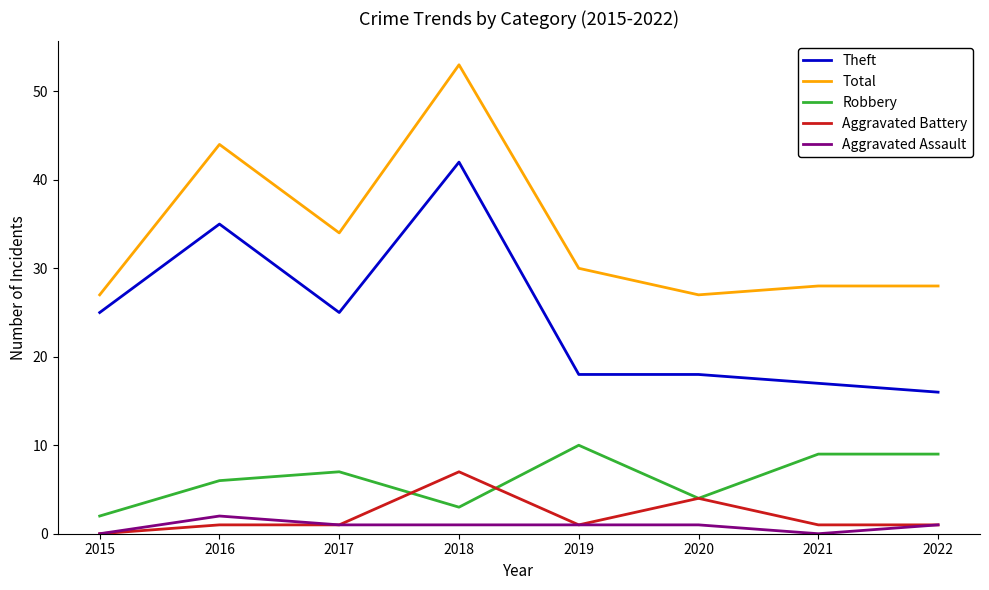

What are all the series names shown in the legend?

Theft, Total, Robbery, Aggravated Battery, Aggravated Assault